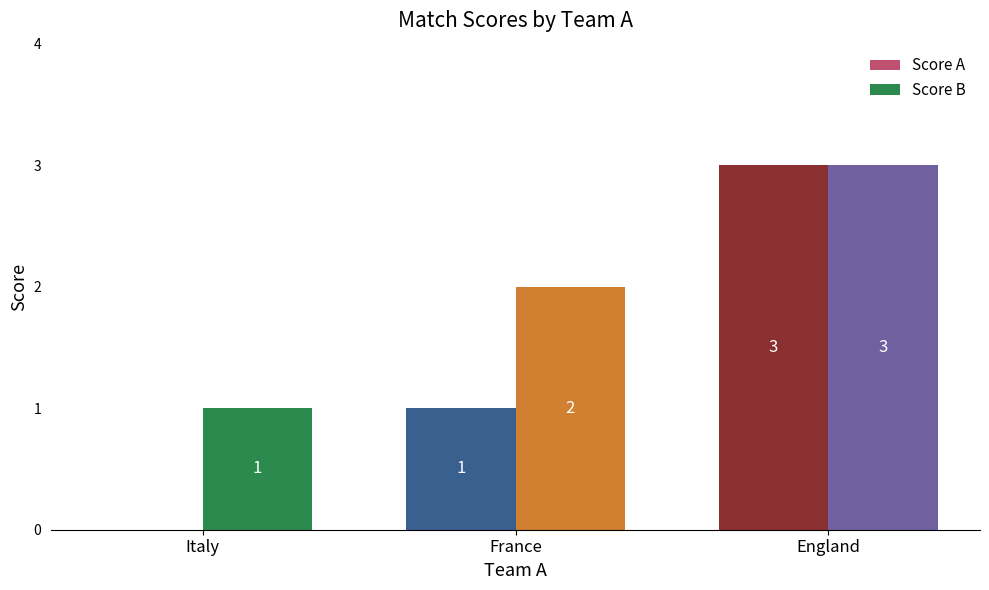

What is the sum of all Score A values?

4